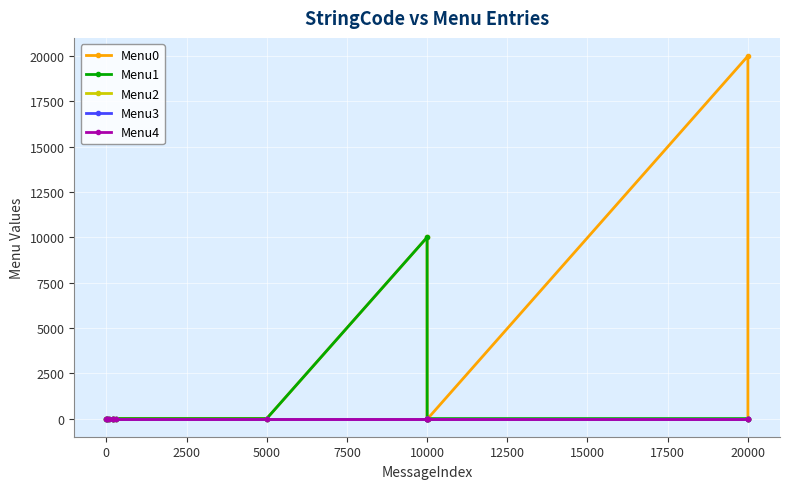

Rank the series by their maximum value, from highest to lowest.

Menu0, Menu1, Menu2, Menu3, Menu4